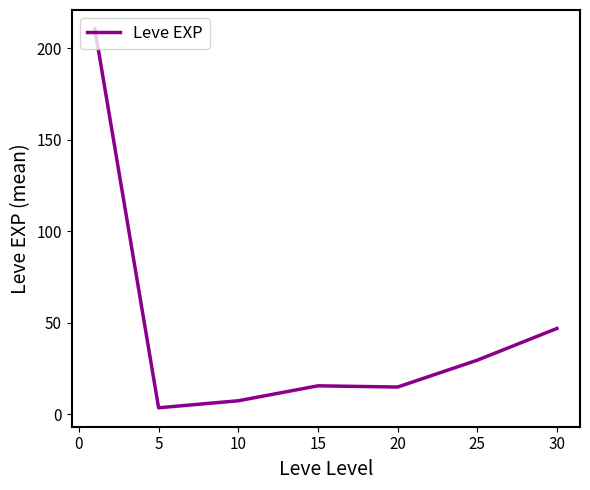

What is the difference between the second highest and second lowest values?

39.5